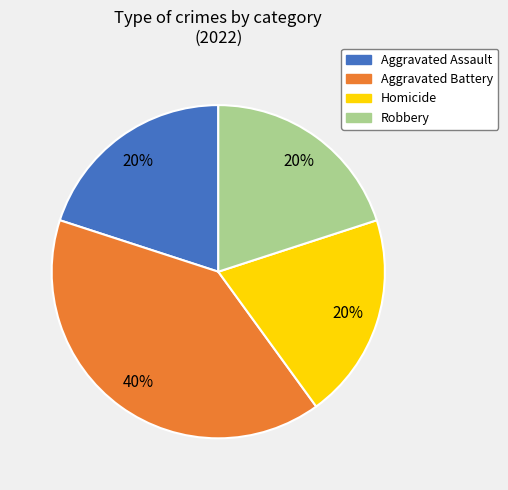

Combined, do Robbery and Aggravated Battery account for over 50%?

Yes